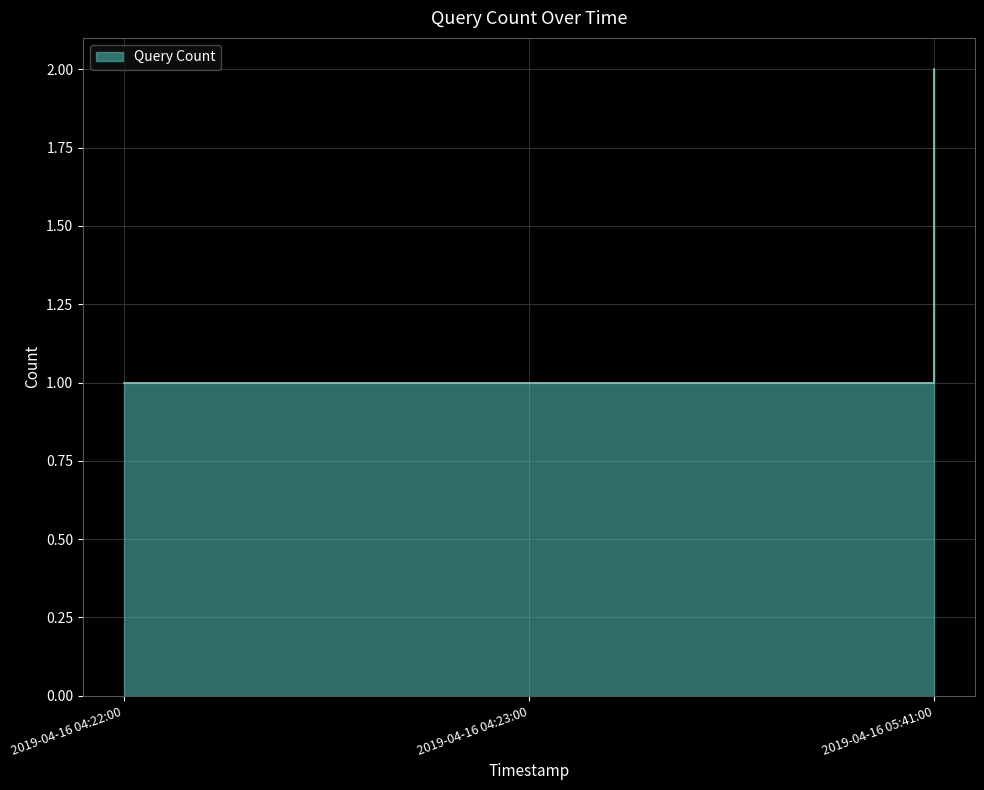

What is the greatest value displayed?

2